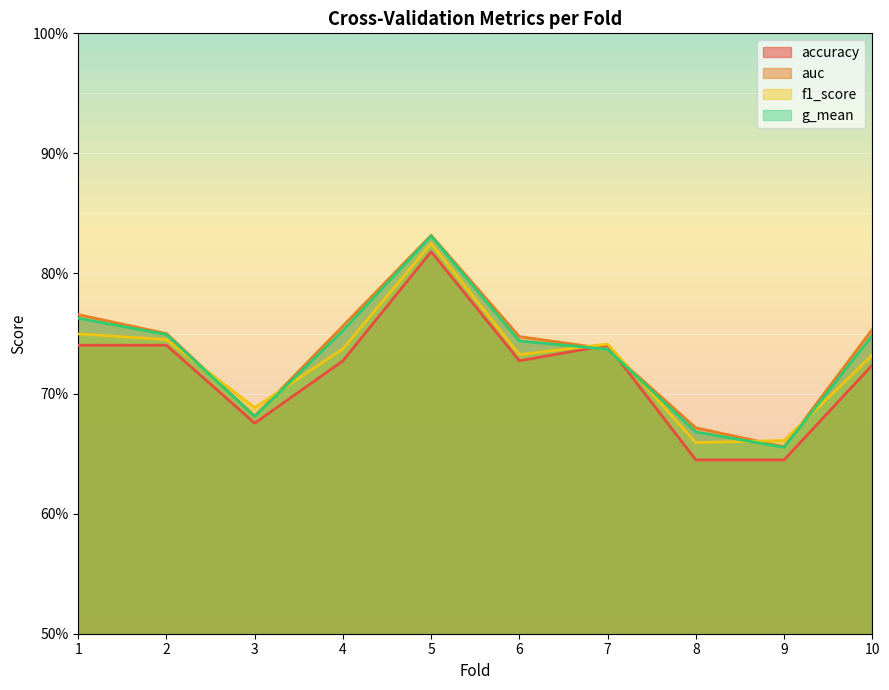

List the series in order of their peak value, lowest first.

accuracy, f1_score, g_mean, auc